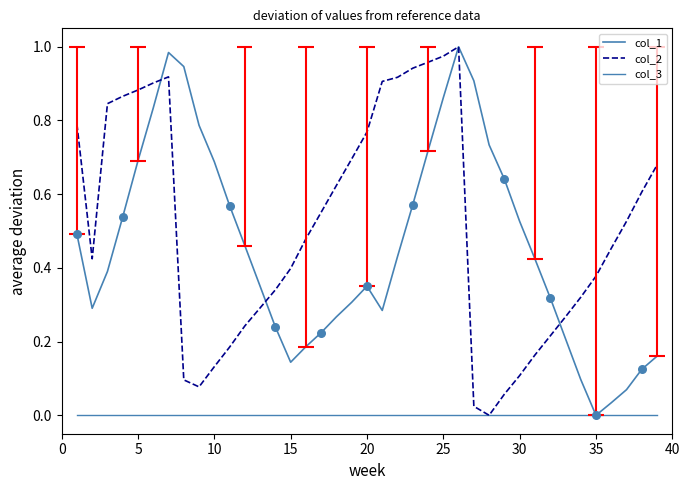

What are all the series names shown in the legend?

col_1, col_2, col_3